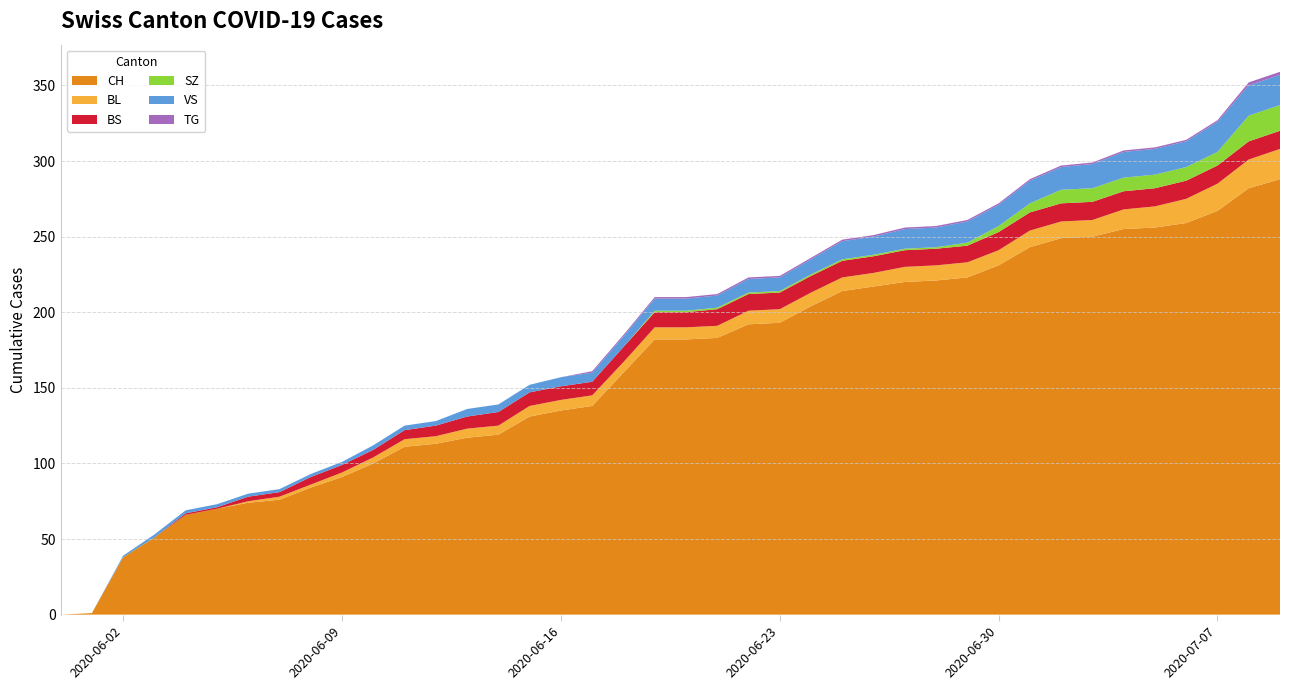

Reading left to right, what are all the values shown in this chart?

CH: 2020-05-31=0	2020-06-01=1	2020-06-02=38	2020-06-03=51	2020-06-04=66	2020-06-05=70	2020-06-06=74	2020-06-07=76	2020-06-08=84	2020-06-09=91	2020-06-10=100	2020-06-11=111	2020-06-12=113	2020-06-13=117	2020-06-14=119	2020-06-15=131	2020-06-16=135	2020-06-17=138	2020-06-18=160	2020-06-19=182	2020-06-20=182	2020-06-21=183	2020-06-22=192	2020-06-23=193	2020-06-24=204	2020-06-25=214	2020-06-26=217	2020-06-27=220	2020-06-28=221	2020-06-29=223	2020-06-30=231	2020-07-01=243	2020-07-02=249	2020-07-03=250	2020-07-04=255	2020-07-05=256	2020-07-06=259	2020-07-07=267	2020-07-08=282	2020-07-09=288
BL: 2020-05-31=0	2020-06-01=0	2020-06-02=0	2020-06-03=0	2020-06-04=0	2020-06-05=0	2020-06-06=1	2020-06-07=2	2020-06-08=2	2020-06-09=3	2020-06-10=4	2020-06-11=5	2020-06-12=5	2020-06-13=6	2020-06-14=6	2020-06-15=7	2020-06-16=7	2020-06-17=7	2020-06-18=7	2020-06-19=8	2020-06-20=8	2020-06-21=8	2020-06-22=9	2020-06-23=9	2020-06-24=9	2020-06-25=9	2020-06-26=9	2020-06-27=10	2020-06-28=10	2020-06-29=10	2020-06-30=10	2020-07-01=11	2020-07-02=11	2020-07-03=11	2020-07-04=13	2020-07-05=14	2020-07-06=16	2020-07-07=18	2020-07-08=19	2020-07-09=20
BS: 2020-05-31=0	2020-06-01=0	2020-06-02=0	2020-06-03=0	2020-06-04=1	2020-06-05=1	2020-06-06=3	2020-06-07=3	2020-06-08=5	2020-06-09=5	2020-06-10=5	2020-06-11=6	2020-06-12=7	2020-06-13=8	2020-06-14=9	2020-06-15=9	2020-06-16=9	2020-06-17=9	2020-06-18=10	2020-06-19=10	2020-06-20=10	2020-06-21=11	2020-06-22=11	2020-06-23=11	2020-06-24=11	2020-06-25=11	2020-06-26=11	2020-06-27=11	2020-06-28=11	2020-06-29=11	2020-06-30=12	2020-07-01=12	2020-07-02=12	2020-07-03=12	2020-07-04=12	2020-07-05=12	2020-07-06=12	2020-07-07=12	2020-07-08=12	2020-07-09=12
SZ: 2020-05-31=0	2020-06-01=0	2020-06-02=0	2020-06-03=0	2020-06-04=0	2020-06-05=0	2020-06-06=0	2020-06-07=0	2020-06-08=0	2020-06-09=0	2020-06-10=0	2020-06-11=0	2020-06-12=0	2020-06-13=0	2020-06-14=0	2020-06-15=0	2020-06-16=0	2020-06-17=0	2020-06-18=0	2020-06-19=1	2020-06-20=1	2020-06-21=1	2020-06-22=1	2020-06-23=1	2020-06-24=1	2020-06-25=1	2020-06-26=1	2020-06-27=1	2020-06-28=1	2020-06-29=2	2020-06-30=4	2020-07-01=6	2020-07-02=9	2020-07-03=9	2020-07-04=9	2020-07-05=9	2020-07-06=9	2020-07-07=9	2020-07-08=17	2020-07-09=17
VS: 2020-05-31=0	2020-06-01=0	2020-06-02=1	2020-06-03=2	2020-06-04=2	2020-06-05=2	2020-06-06=2	2020-06-07=2	2020-06-08=2	2020-06-09=2	2020-06-10=3	2020-06-11=3	2020-06-12=3	2020-06-13=5	2020-06-14=5	2020-06-15=5	2020-06-16=6	2020-06-17=6	2020-06-18=7	2020-06-19=8	2020-06-20=8	2020-06-21=8	2020-06-22=9	2020-06-23=9	2020-06-24=10	2020-06-25=12	2020-06-26=12	2020-06-27=13	2020-06-28=13	2020-06-29=14	2020-06-30=14	2020-07-01=15	2020-07-02=15	2020-07-03=16	2020-07-04=17	2020-07-05=17	2020-07-06=17	2020-07-07=20	2020-07-08=20	2020-07-09=20
TG: 2020-05-31=0	2020-06-01=0	2020-06-02=0	2020-06-03=0	2020-06-04=0	2020-06-05=0	2020-06-06=0	2020-06-07=0	2020-06-08=0	2020-06-09=0	2020-06-10=0	2020-06-11=0	2020-06-12=0	2020-06-13=0	2020-06-14=0	2020-06-15=0	2020-06-16=0	2020-06-17=1	2020-06-18=1	2020-06-19=1	2020-06-20=1	2020-06-21=1	2020-06-22=1	2020-06-23=1	2020-06-24=1	2020-06-25=1	2020-06-26=1	2020-06-27=1	2020-06-28=1	2020-06-29=1	2020-06-30=1	2020-07-01=1	2020-07-02=1	2020-07-03=1	2020-07-04=1	2020-07-05=1	2020-07-06=1	2020-07-07=1	2020-07-08=2	2020-07-09=2